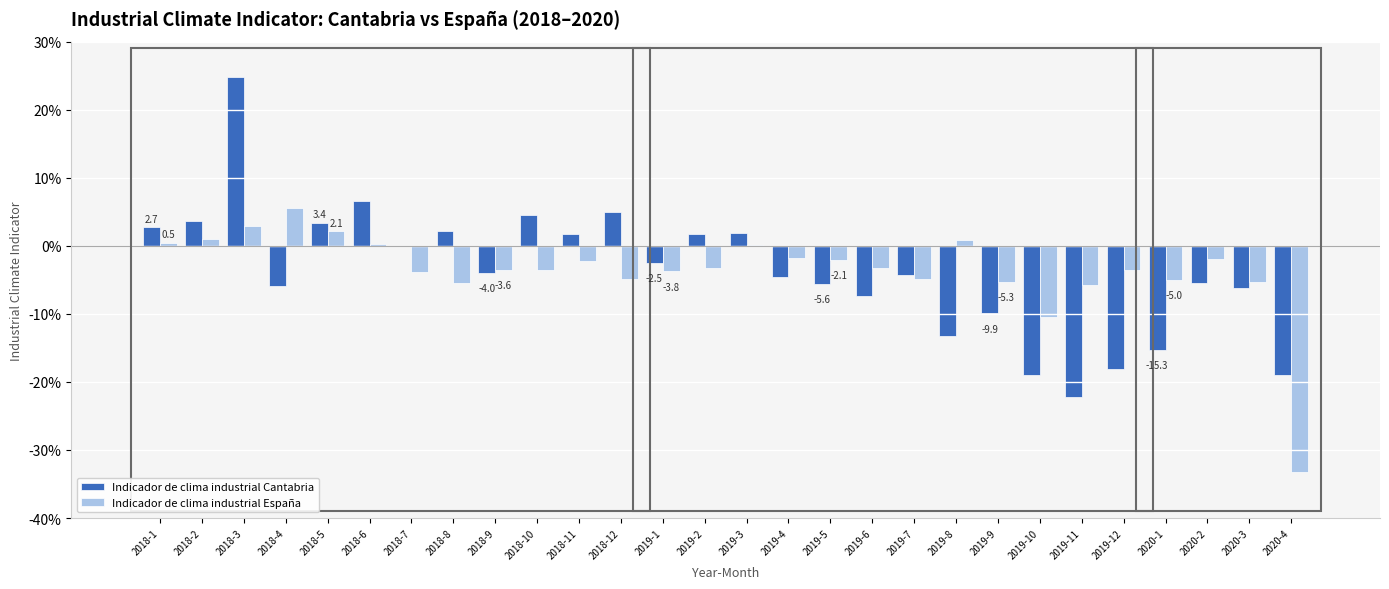

What are all the series names shown in the legend?

Indicador de clima industrial Cantabria, Indicador de clima industrial España